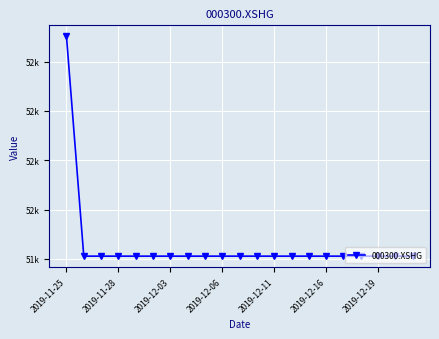

What is the value of the 21st point from the left?

51481.1